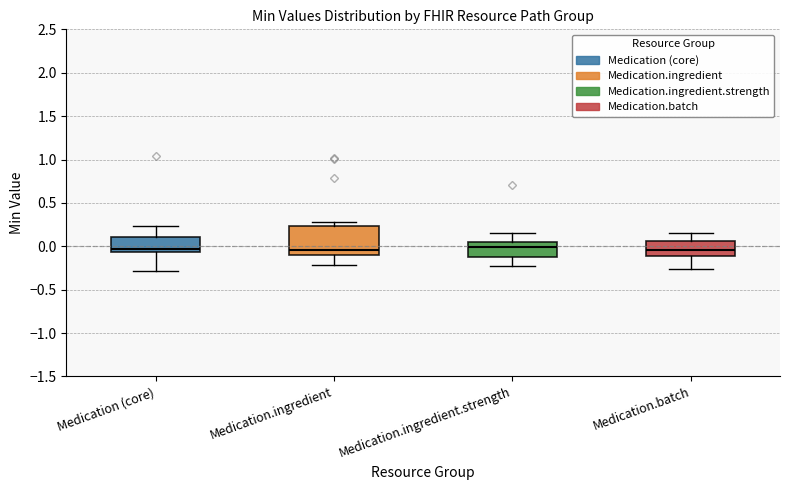

Reading left to right, transcribe this box plot: for each box, give where its median line is, the range the box spans, and where its two whiskers end, as read against the y-axis. The values are not printed on the chart, so give them approximately, as read against the axis.

Medication (core): median -0.05 (just above the box's lower edge), box -0.05 to 0.10, whiskers -0.30 to 0.25
Medication.ingredient: median -0.05, box -0.10 to 0.25, whiskers -0.20 to 0.30
Medication.ingredient.strength: median 0.00, box -0.10 to 0.05, whiskers -0.20 to 0.15
Medication.batch: median -0.05, box -0.10 to 0.05, whiskers -0.25 to 0.15